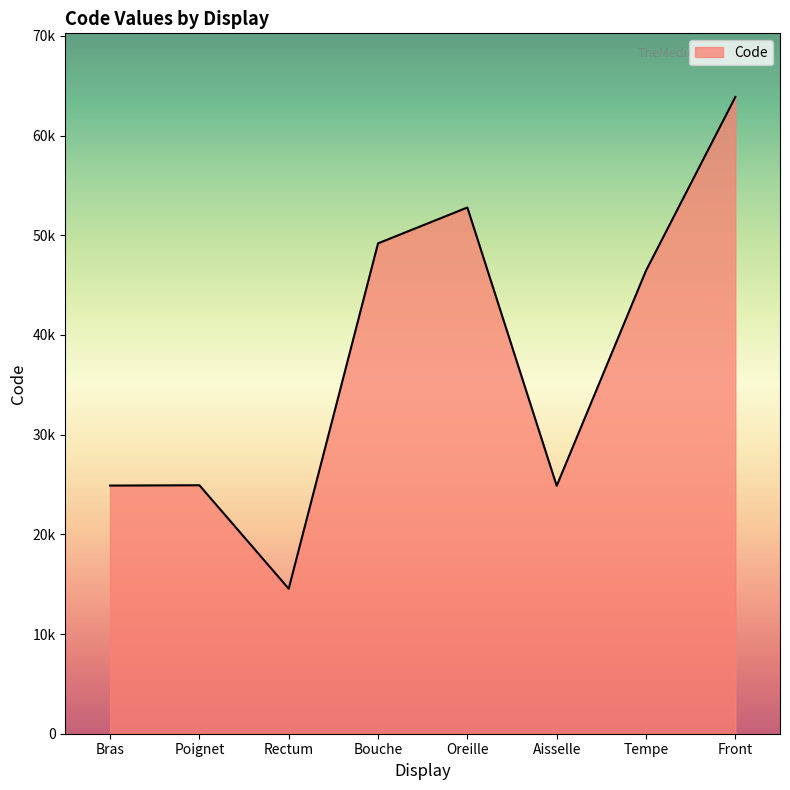

What position from the left is Oreille?

5